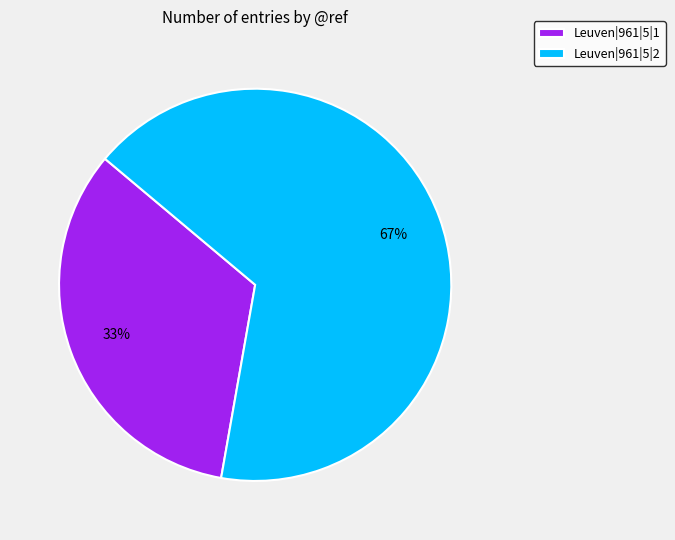

What is the largest slice in the pie chart?

Leuven|961|5|2